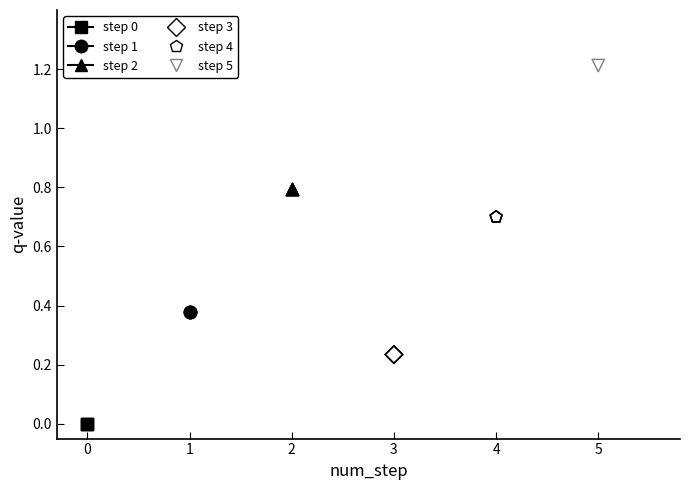

Which series contains the lowest Y value?

step 0